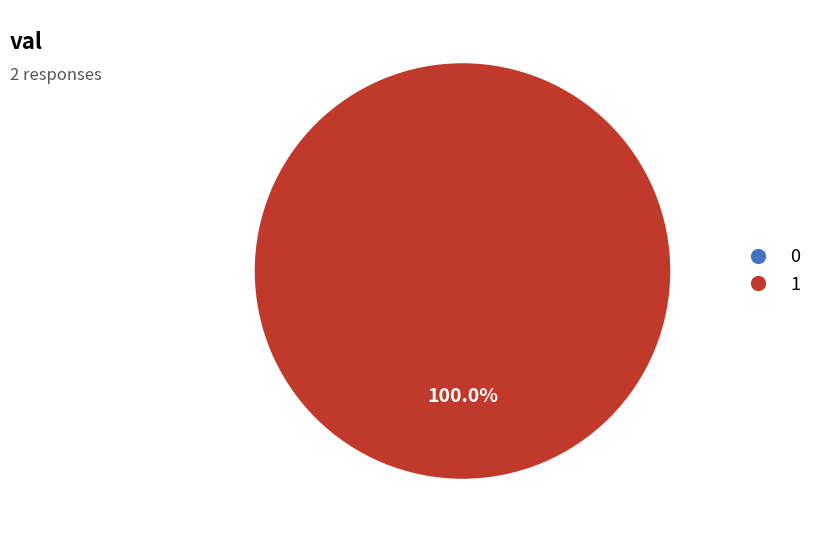

Is it true that 1 is 99% of the pie?

False